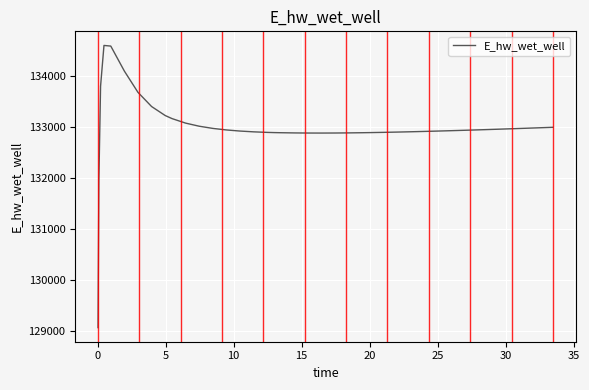

What is the difference between the maximum and minimum values?

5545.5